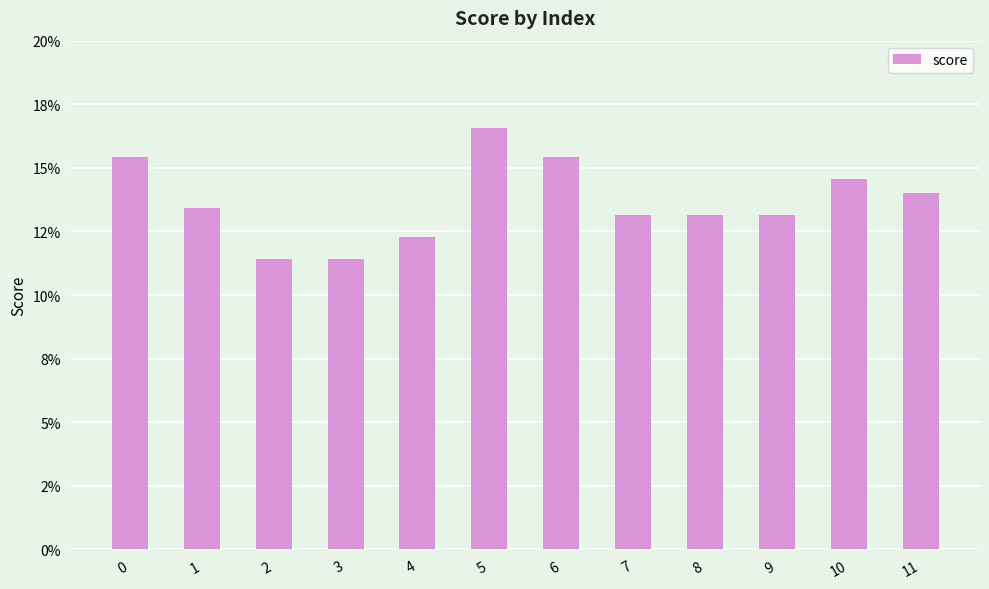

Are the bars horizontal?

No